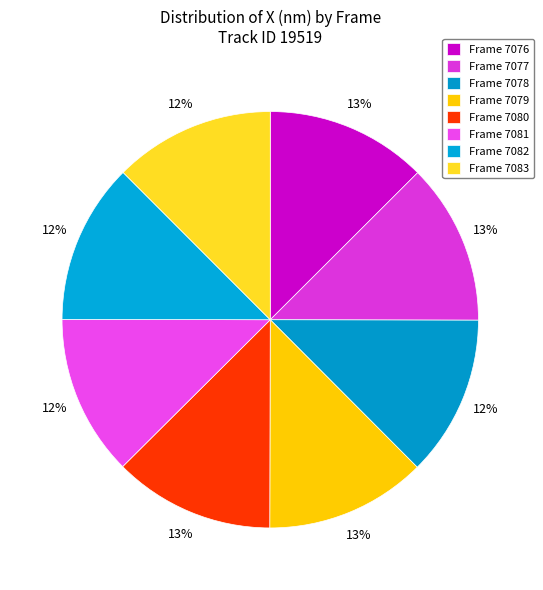

To the nearest percent, what is the average slice percentage?

12%